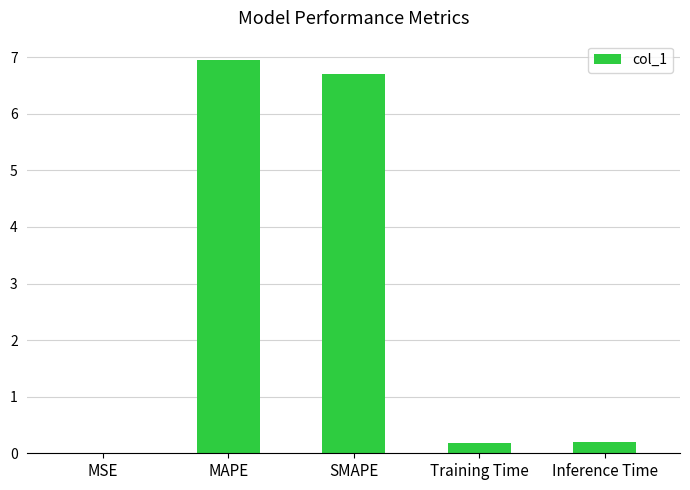

Which has a higher value, MAPE or Training Time?

MAPE